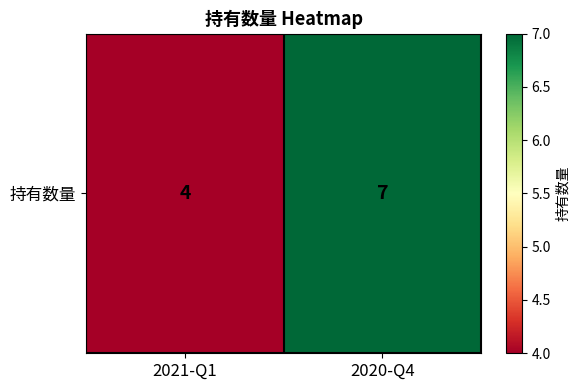

The chart shows a value of 4 at 2021-Q1. True or false?

True